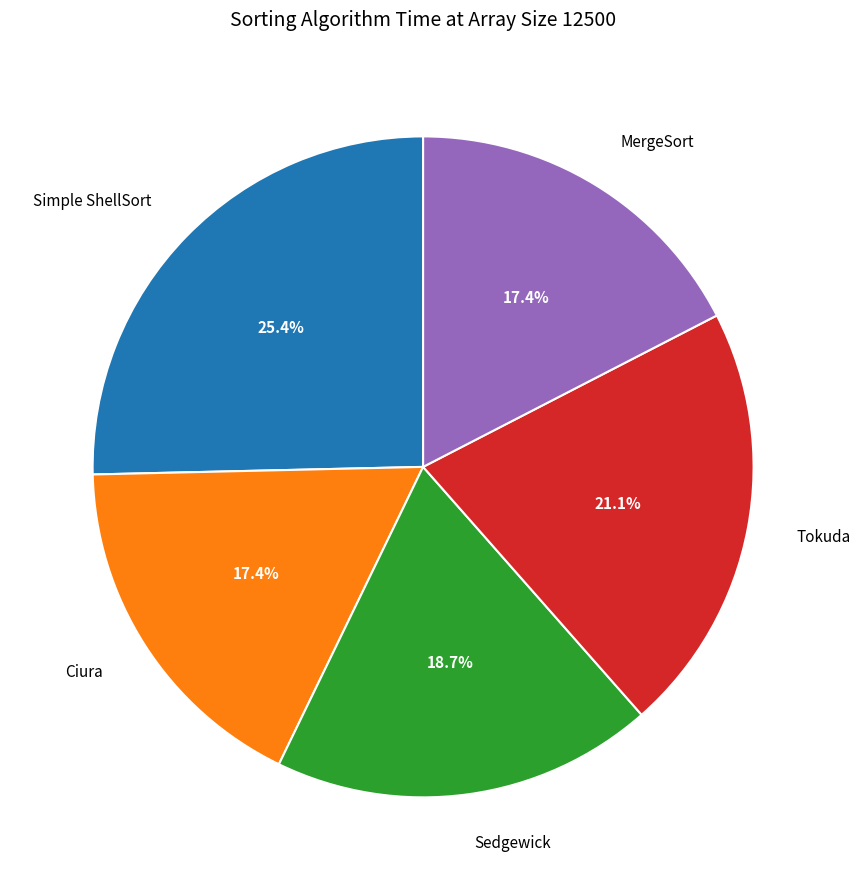

Is it true that MergeSort is 17% of the pie?

True